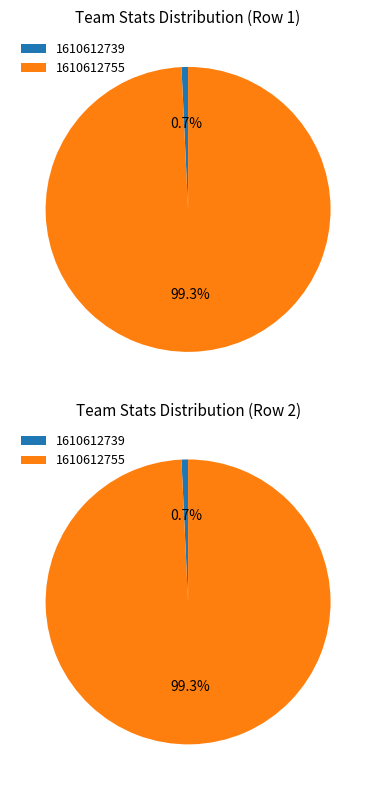

To the nearest percent, what portion does 1610612739 represent?

1%